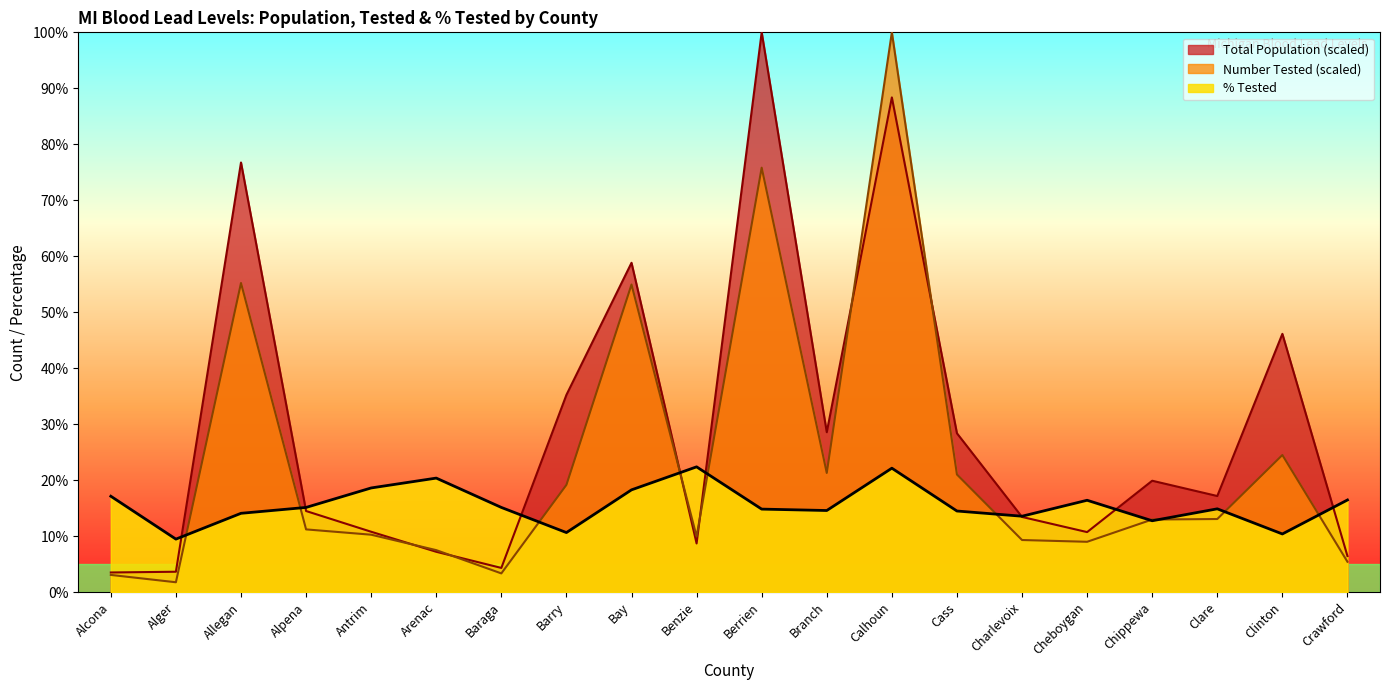

Where does the Total Population series first go above 17?

Allegan